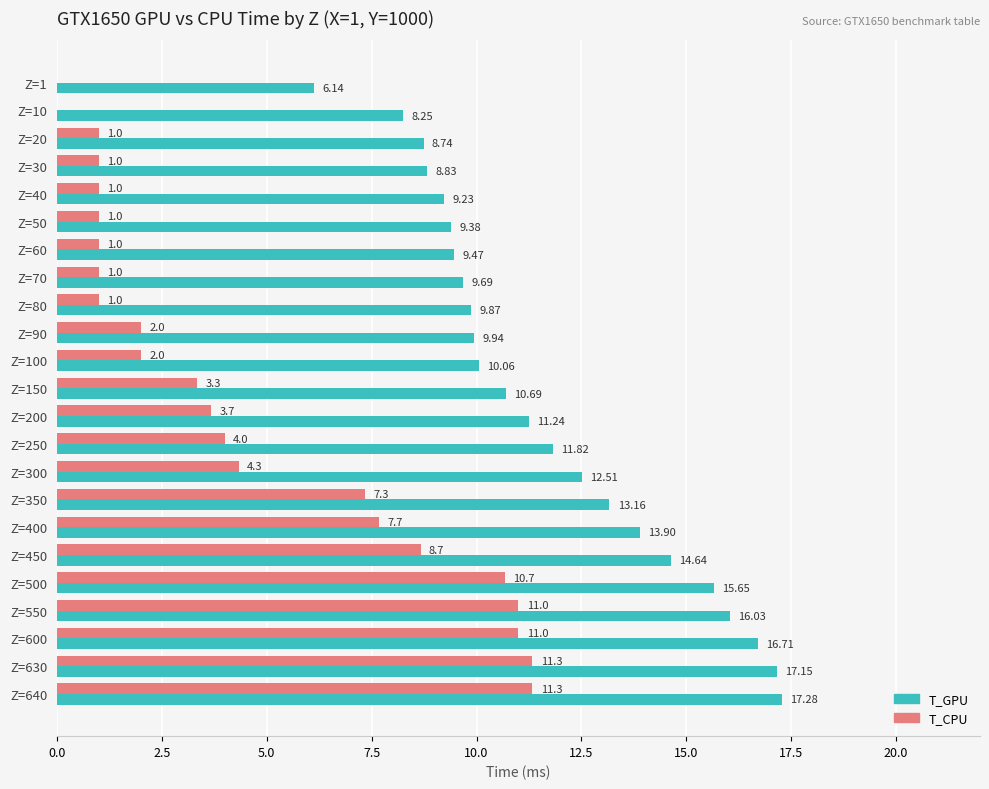

Which series has the largest total across all categories?

T_GPU